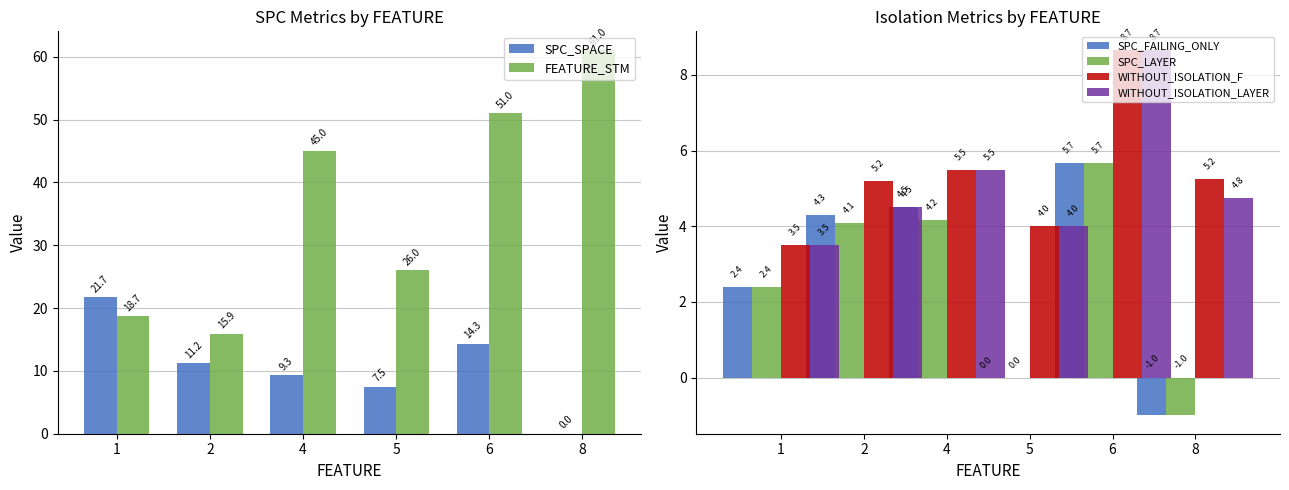

What is the highest value of the SPC_SPACE series?

21.7